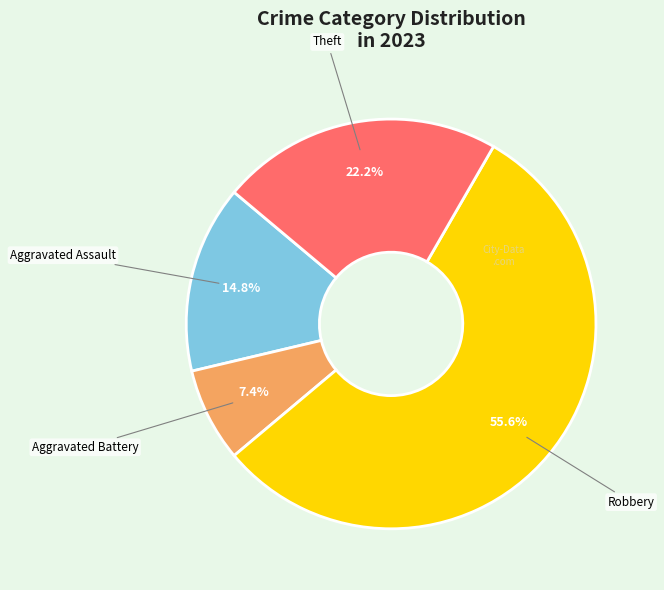

Count the number of slices in the pie.

4